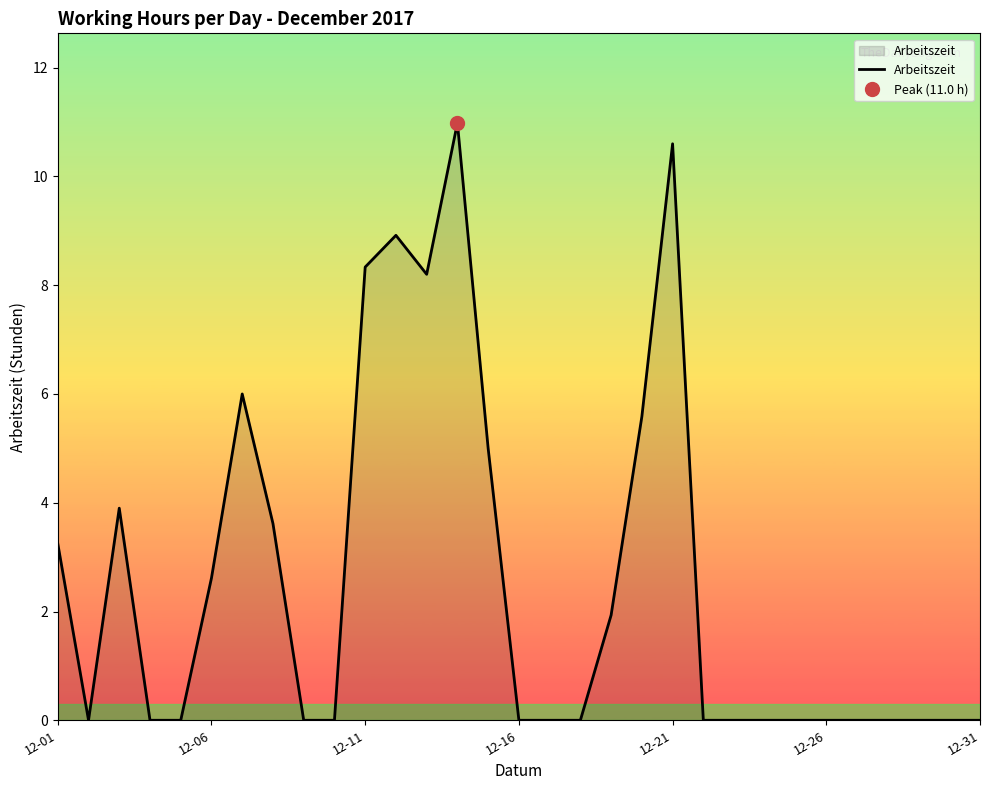

What is the maximum value for Arbeitszeit?

11.0